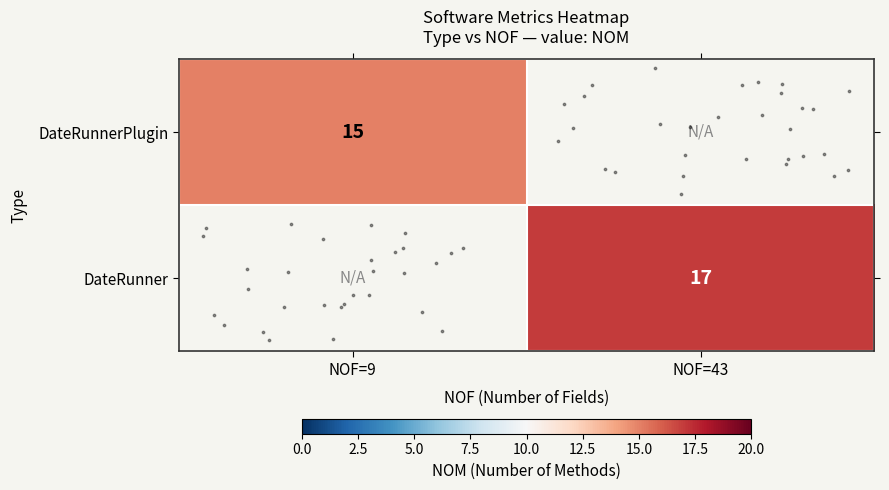

At how many categories does at least one series exceed 16?

1